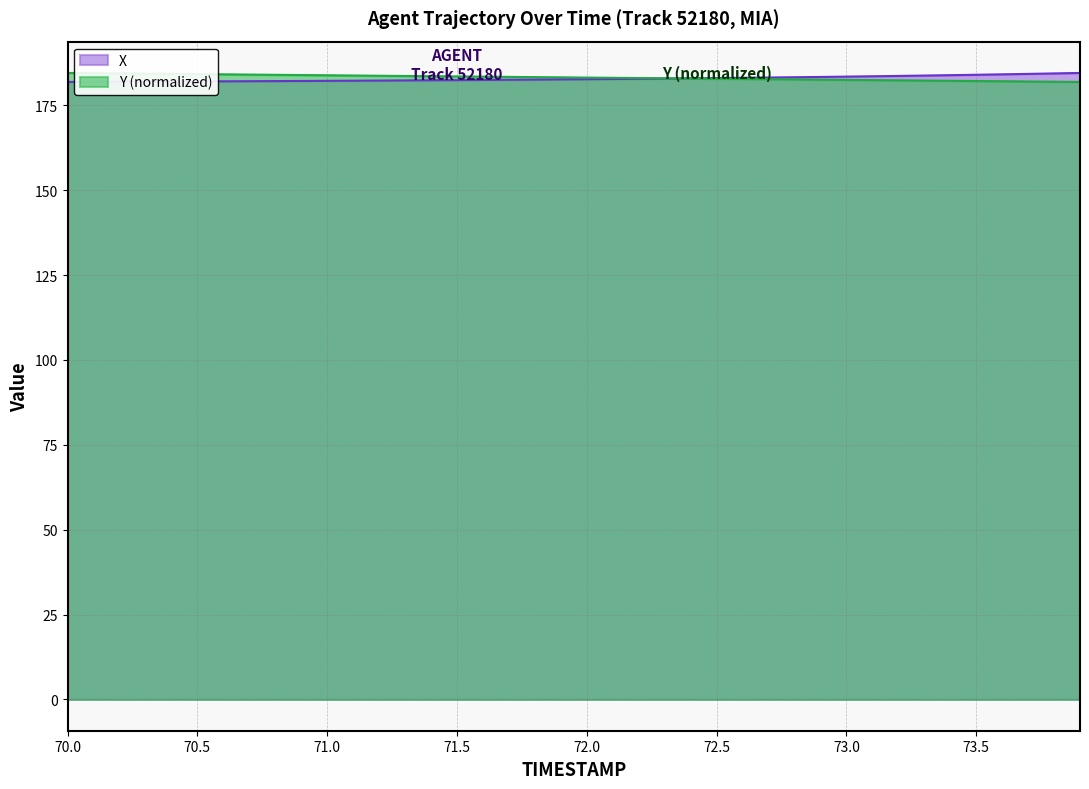

What is the sum of all X values?

7313.9